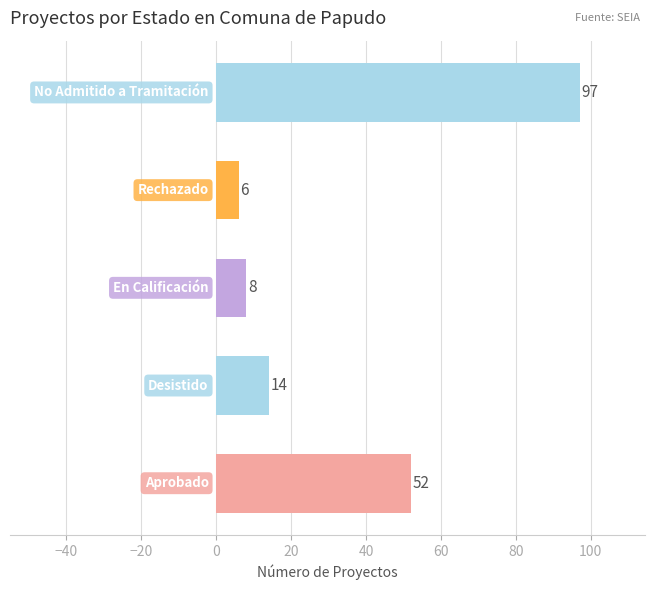

What is the minimum value shown in the chart?

6